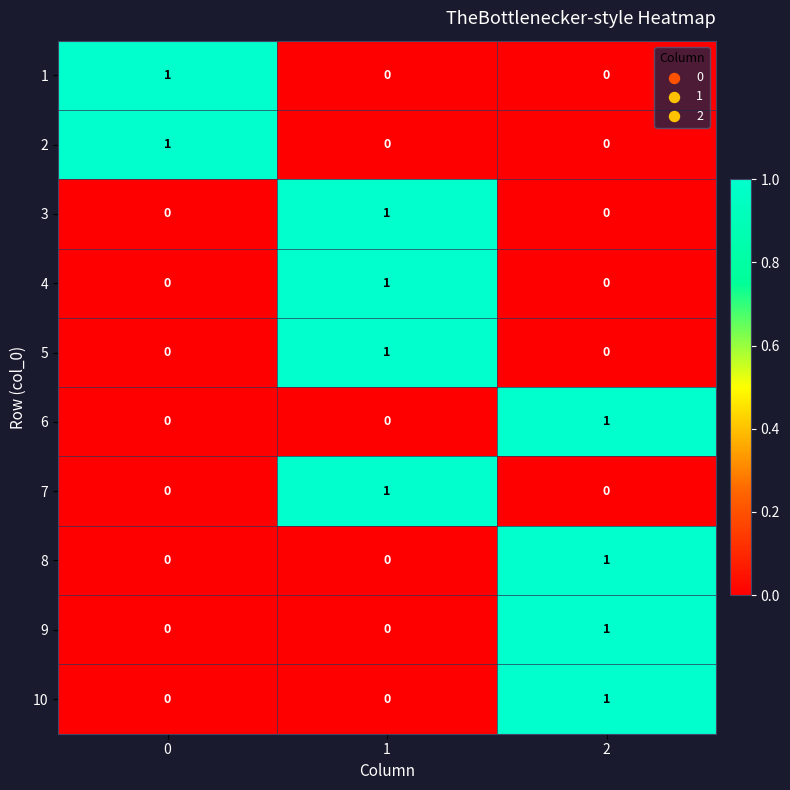

At how many categories does at least one series exceed 0?

3